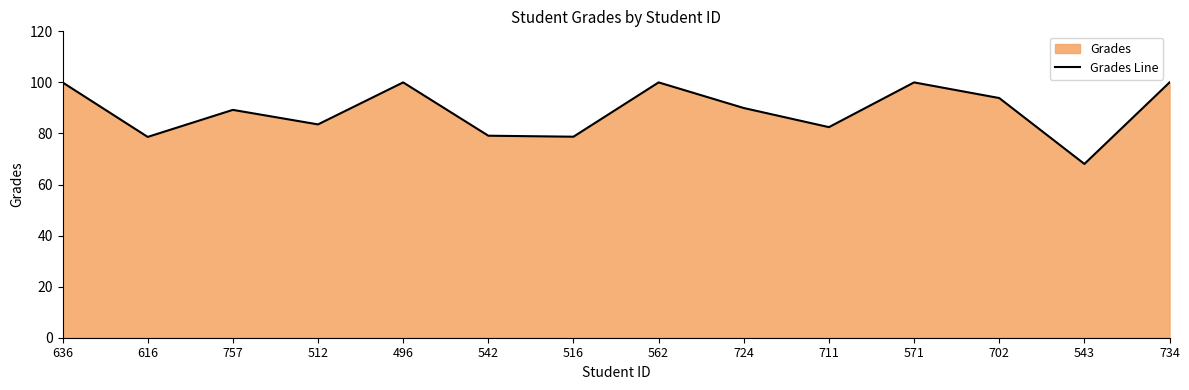

Rank the categories by value from highest to lowest.

636, 496, 562, 571, 734, 702, 724, 757, 512, 711, 542, 516, 616, 543